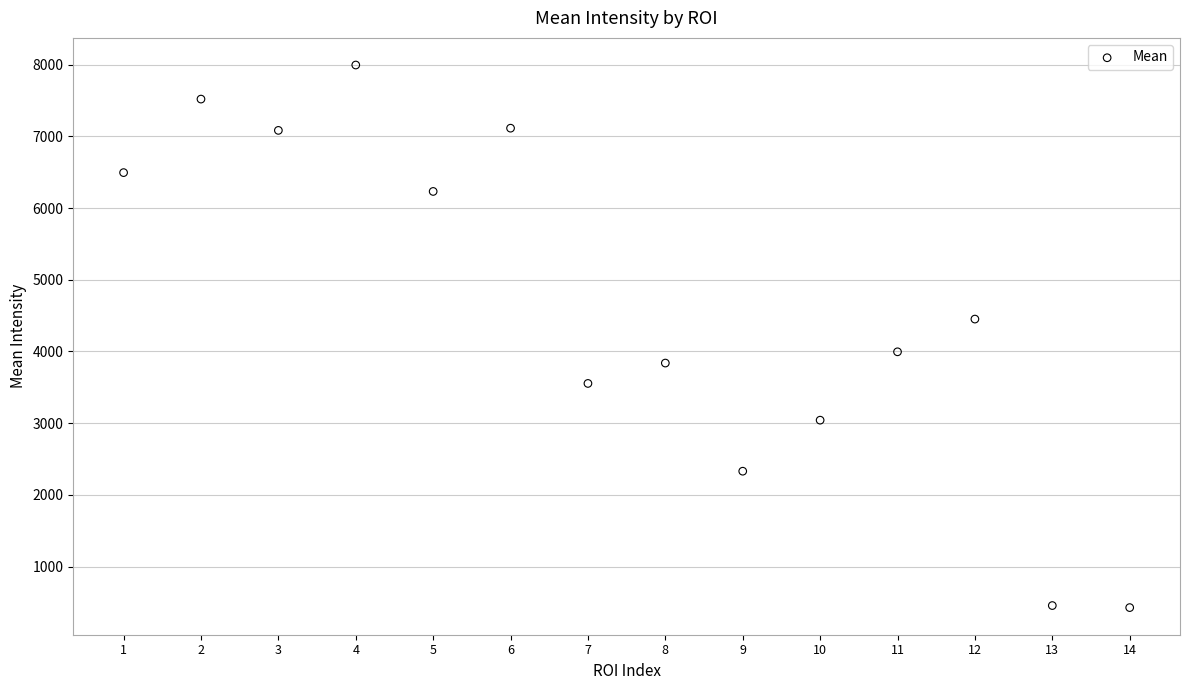

What is the range of Y values (max minus min)?

7565.3